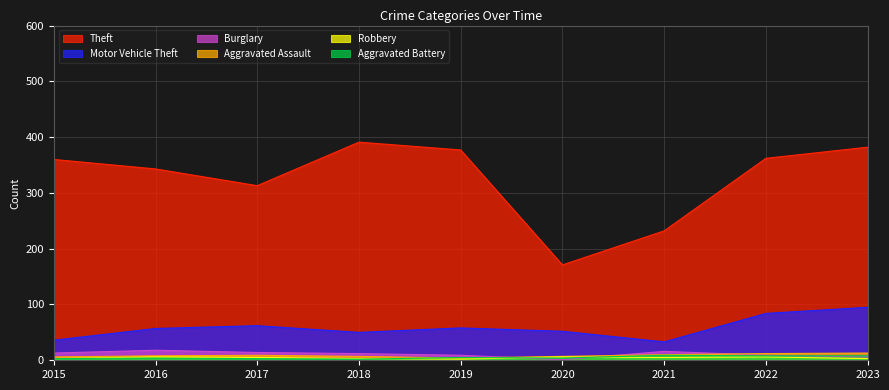

The Burglary series shows 11 at 2023. True or false?

False